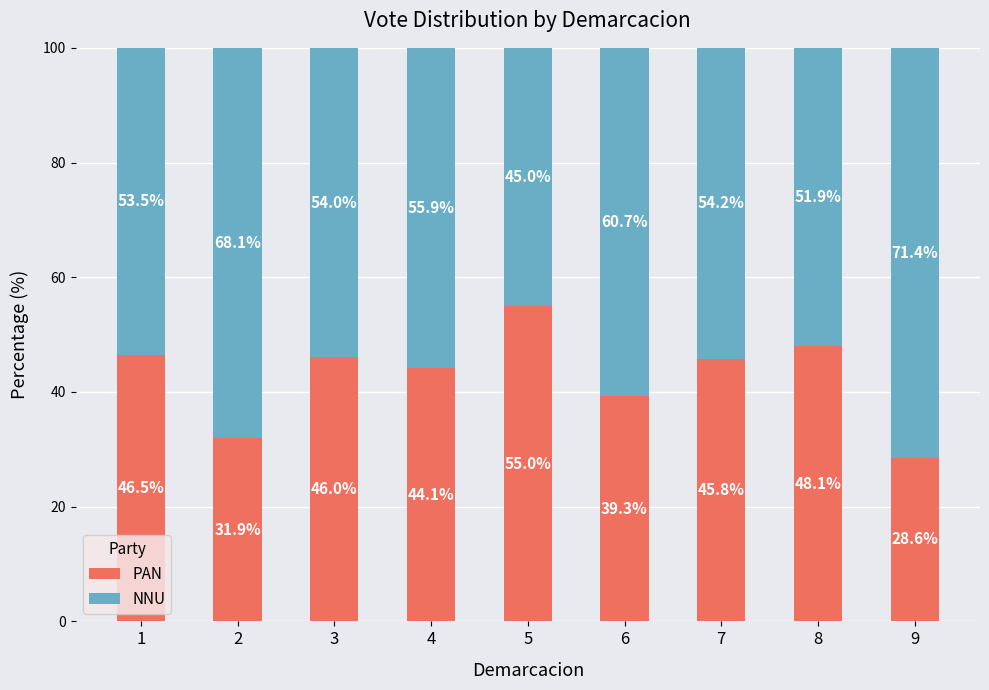

What is the total value across all series at 2?

100.0